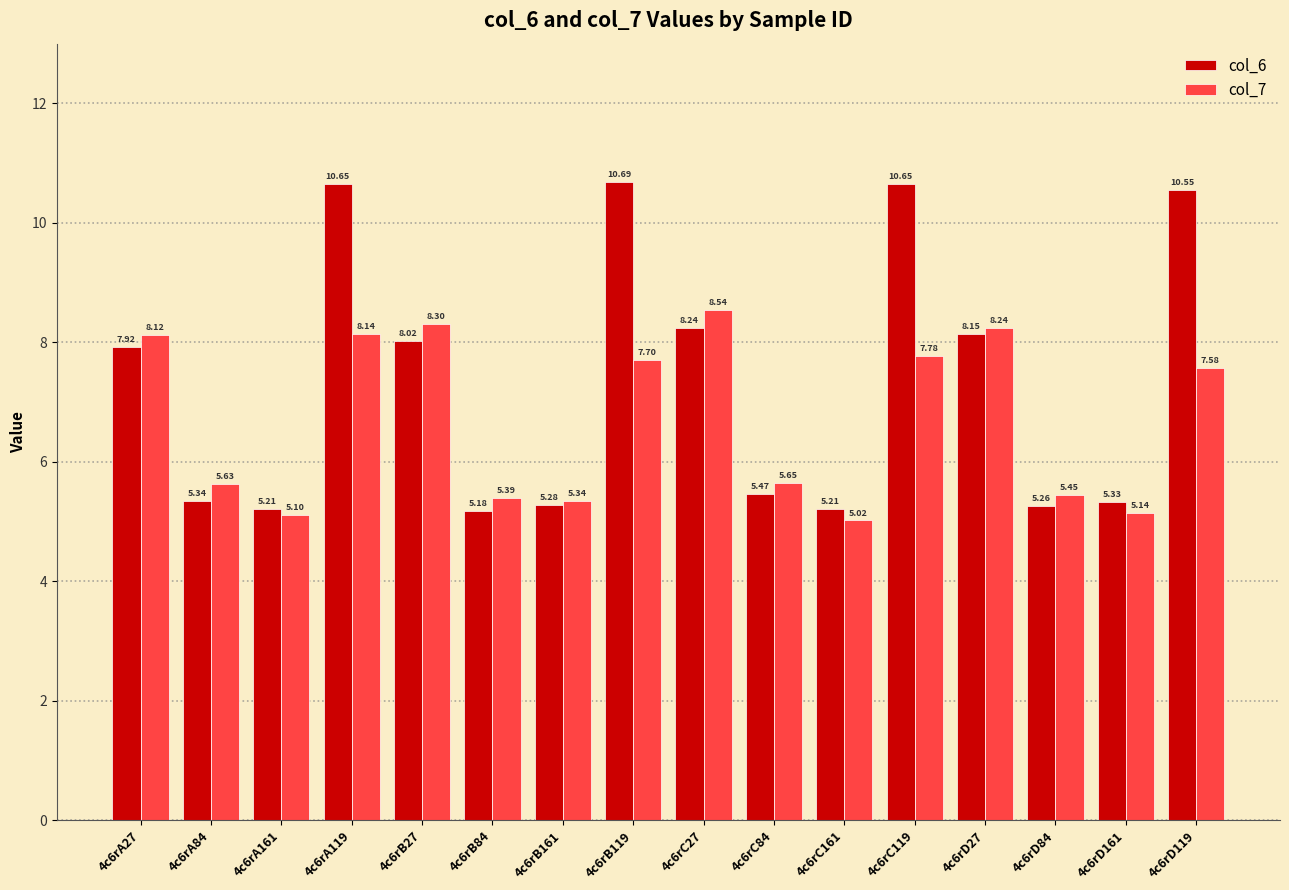

Which series has the largest range (max minus min)?

col_6